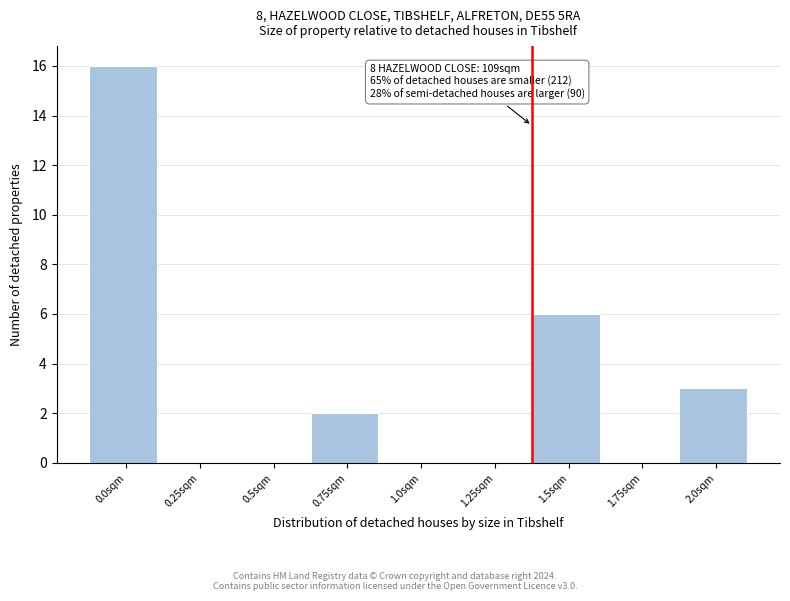

Reading left to right, list all the values displayed in this chart.

0.0sqm=16	0.25sqm=0	0.5sqm=0	0.75sqm=2	1.0sqm=0	1.25sqm=0	1.5sqm=6	1.75sqm=0	2.0sqm=3